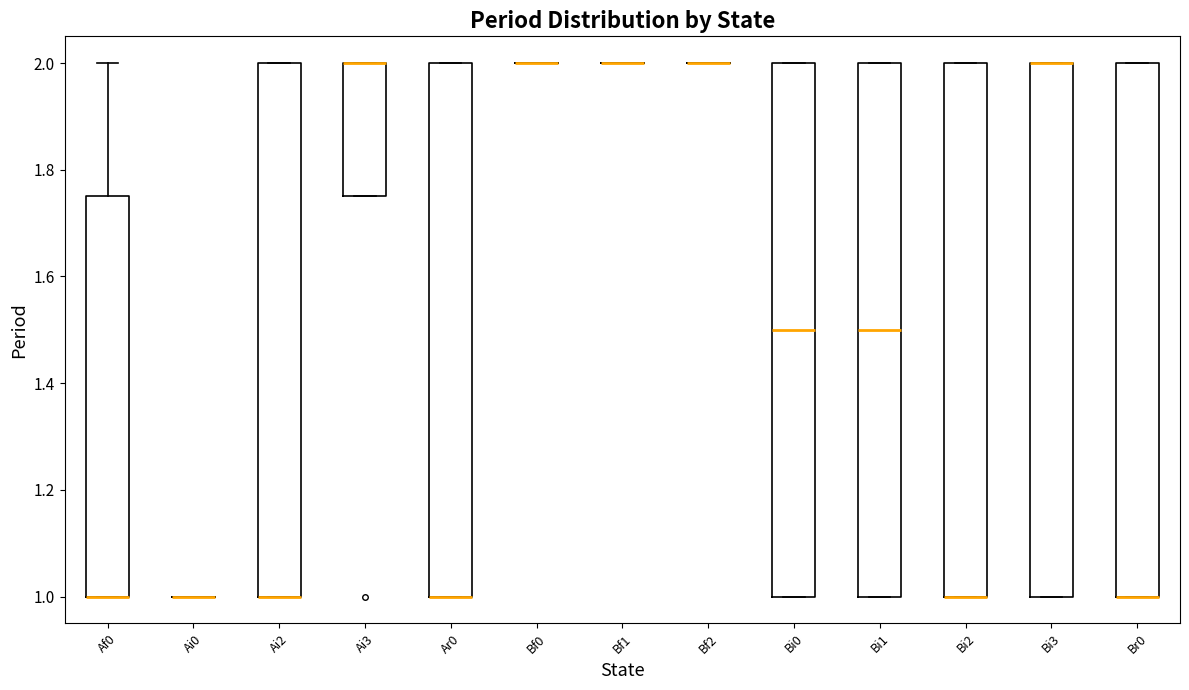

Reading left to right, transcribe this box plot: for each box, give where its median line is, the range the box spans, and where its two whiskers end, as read against the y-axis. The values are not printed on the chart, so give them approximately, as read against the axis.

Af0: median 1.00 (drawn on the box's lower edge), box 1.00 to 1.76, whiskers 1.00 to 2.00
Ai0: box collapsed to a line at 1.00, whiskers 1.00 to 1.00
Ai2: median 1.00 (drawn on the box's lower edge), box 1.00 to 2.00, whiskers 1.00 to 2.00
Ai3: median 2.00 (drawn on the box's upper edge), box 1.76 to 2.00, whiskers 1.76 to 2.00
Ar0: median 1.00 (drawn on the box's lower edge), box 1.00 to 2.00, whiskers 1.00 to 2.00
Bf0: box collapsed to a line at 2.00, whiskers 2.00 to 2.00
Bf1: box collapsed to a line at 2.00, whiskers 2.00 to 2.00
Bf2: box collapsed to a line at 2.00, whiskers 2.00 to 2.00
Bi0: median 1.50, box 1.00 to 2.00, whiskers 1.00 to 2.00
Bi1: median 1.50, box 1.00 to 2.00, whiskers 1.00 to 2.00
Bi2: median 1.00 (drawn on the box's lower edge), box 1.00 to 2.00, whiskers 1.00 to 2.00
Bi3: median 2.00 (drawn on the box's upper edge), box 1.00 to 2.00, whiskers 1.00 to 2.00
Br0: median 1.00 (drawn on the box's lower edge), box 1.00 to 2.00, whiskers 1.00 to 2.00